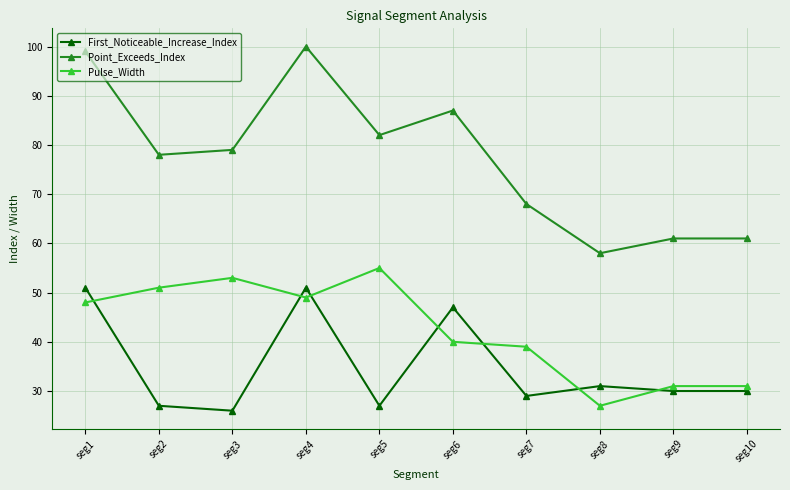

True or false: First_Noticeable_Increase_Index has a value of 46 at seg10.

False